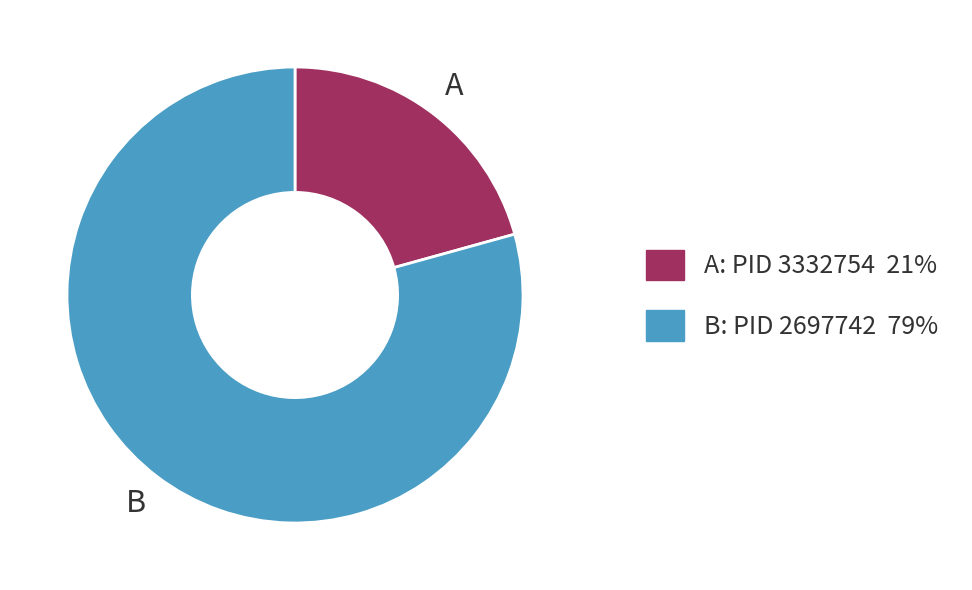

Is there a majority slice in this chart?

Yes